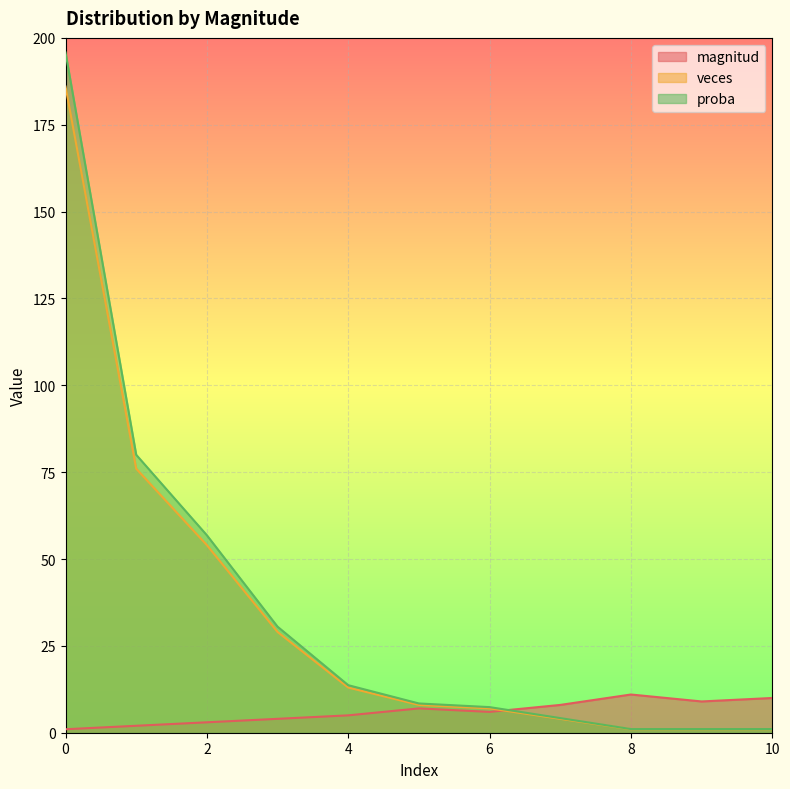

The veces series shows 8.0 at 5. True or false?

True